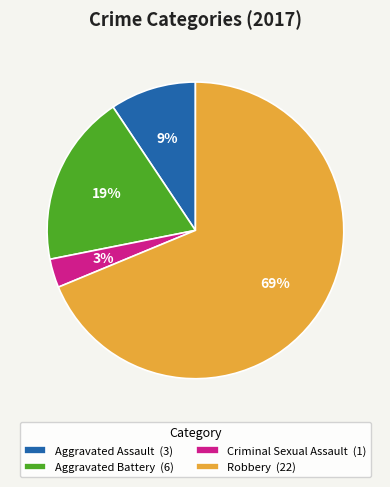

Count the number of slices in the pie.

4